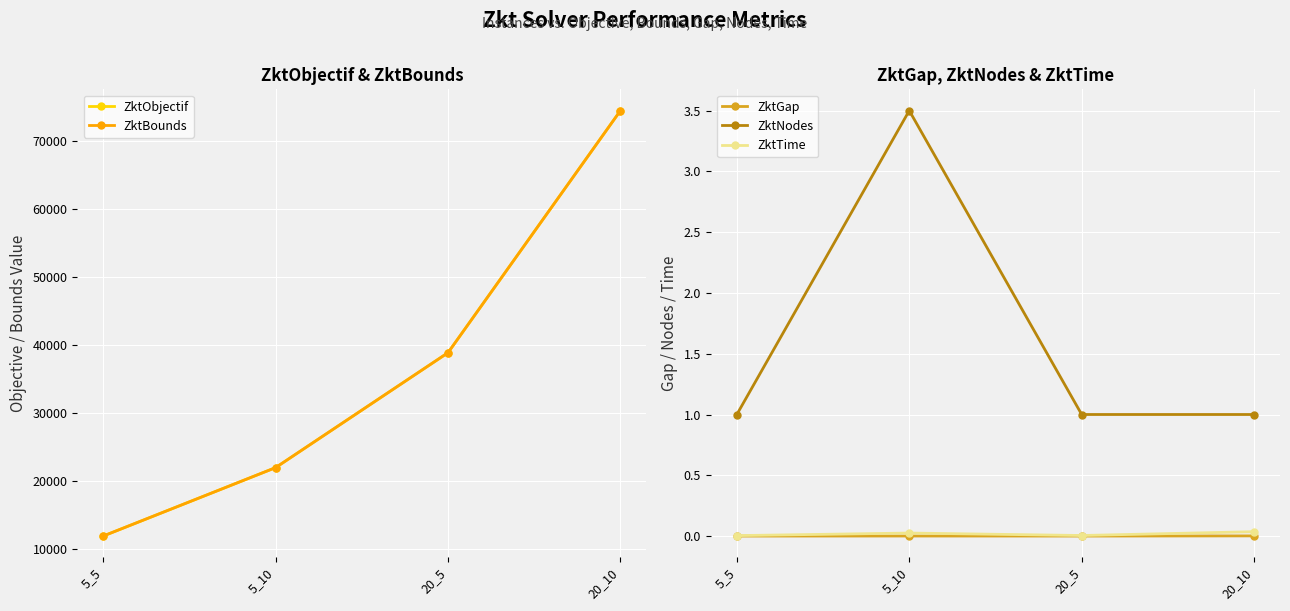

Reading left to right, what are all the values shown in this chart?

ZktObjectif: 5_5=11931.4	5_10=21980.2	20_5=38858.6	20_10=74409.5
ZktBounds: 5_5=11931.4	5_10=21980.1	20_5=38858.6	20_10=74408.4
ZktGap: 5_5=0.0	5_10=0.0	20_5=0.0	20_10=0.0
ZktNodes: 5_5=1.0	5_10=3.5	20_5=1.0	20_10=1.0
ZktTime: 5_5=0.0	5_10=0.0	20_5=0.0	20_10=0.0